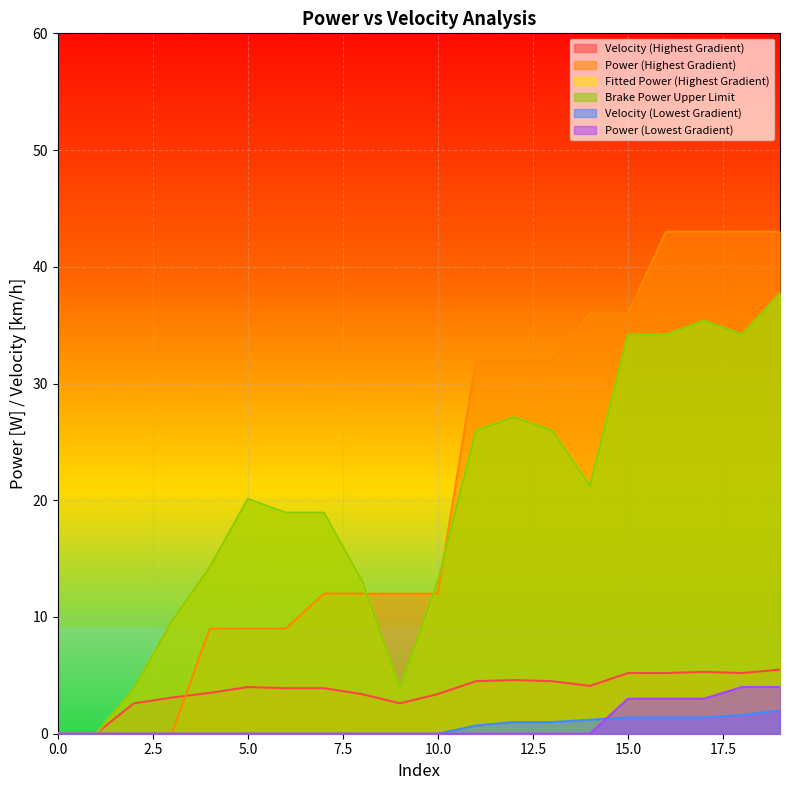

At how many categories does at least one series exceed 1?

18